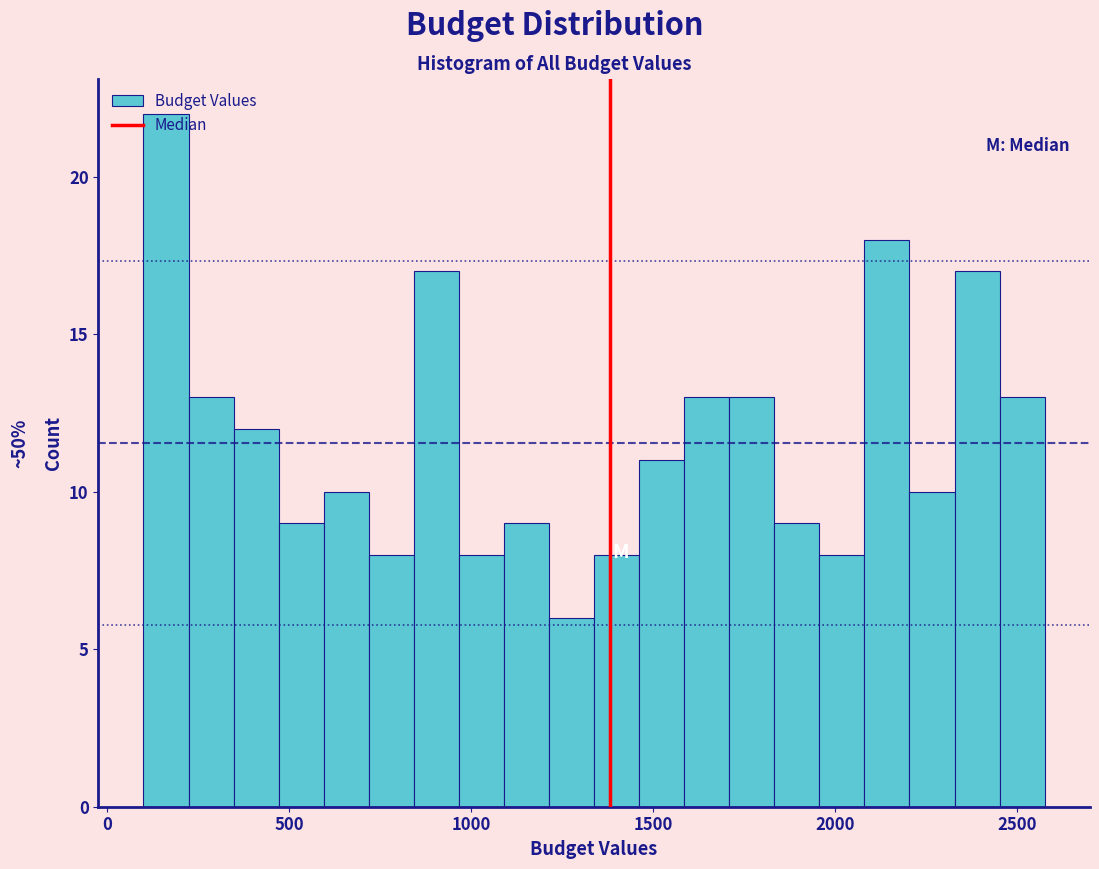

Read against the x-axis, roughly where is the centre of the tallest bar?

150